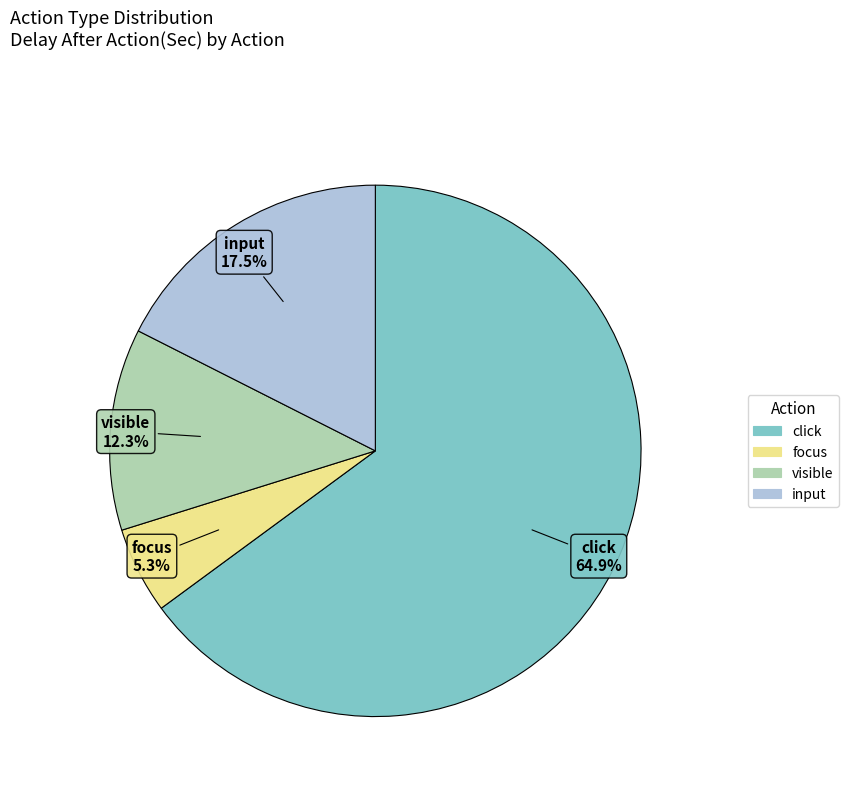

Is there a majority slice in this chart?

Yes